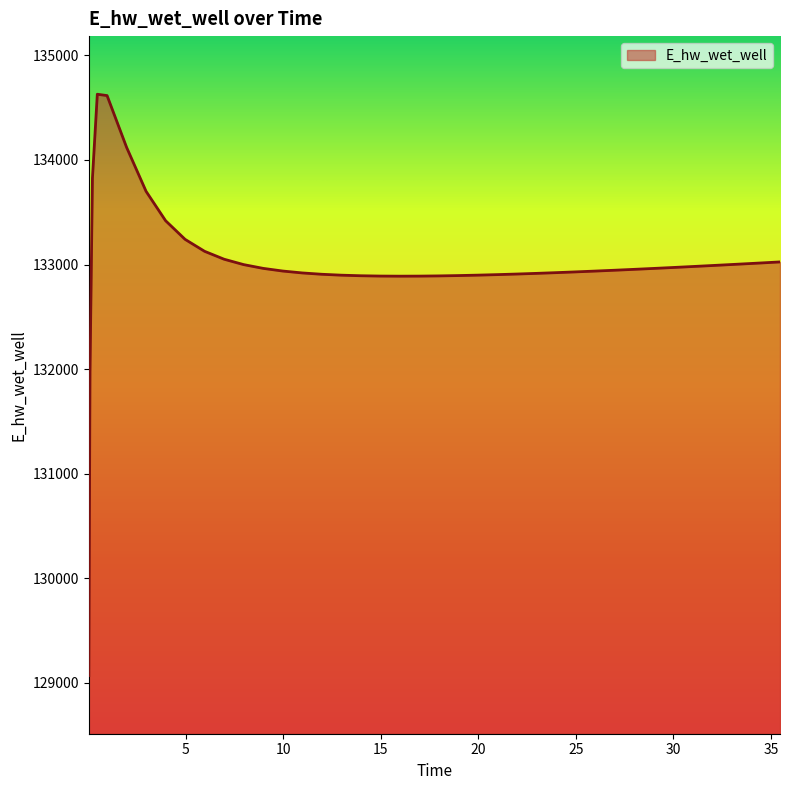

What is the difference between the maximum and minimum values?

5557.7